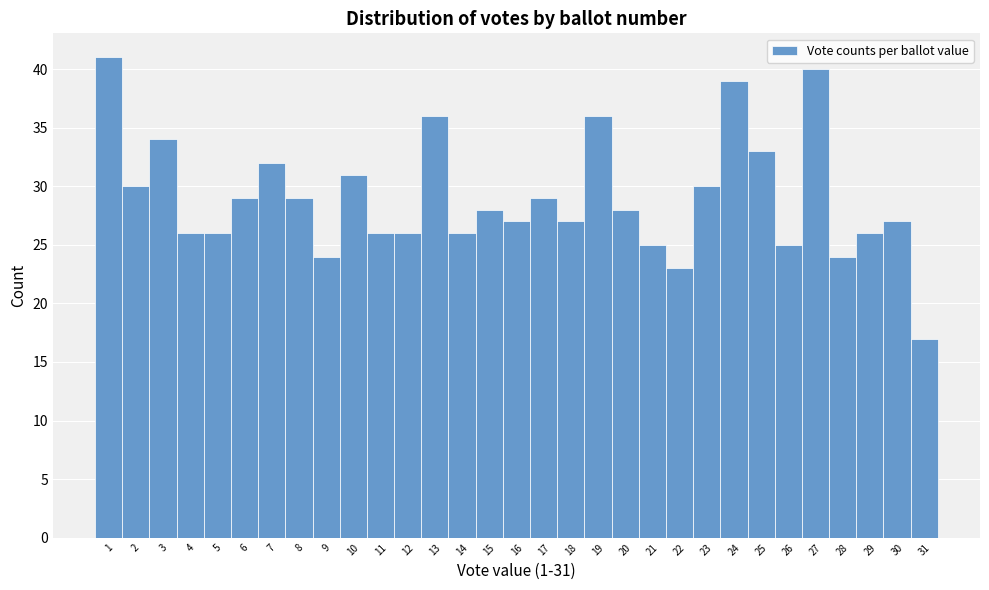

What is the ratio of the value at 8 to the value at 16?

1.1